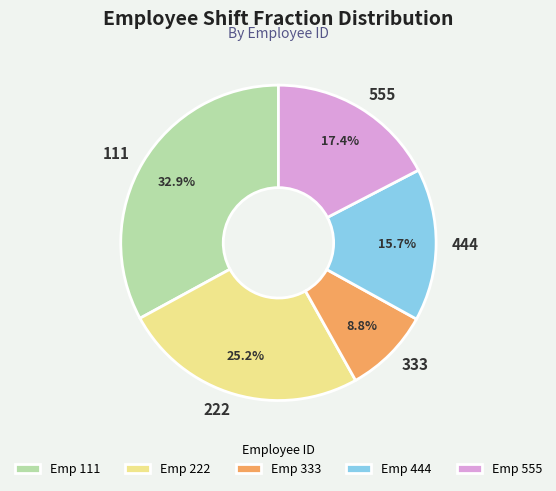

Is there a majority slice in this chart?

No